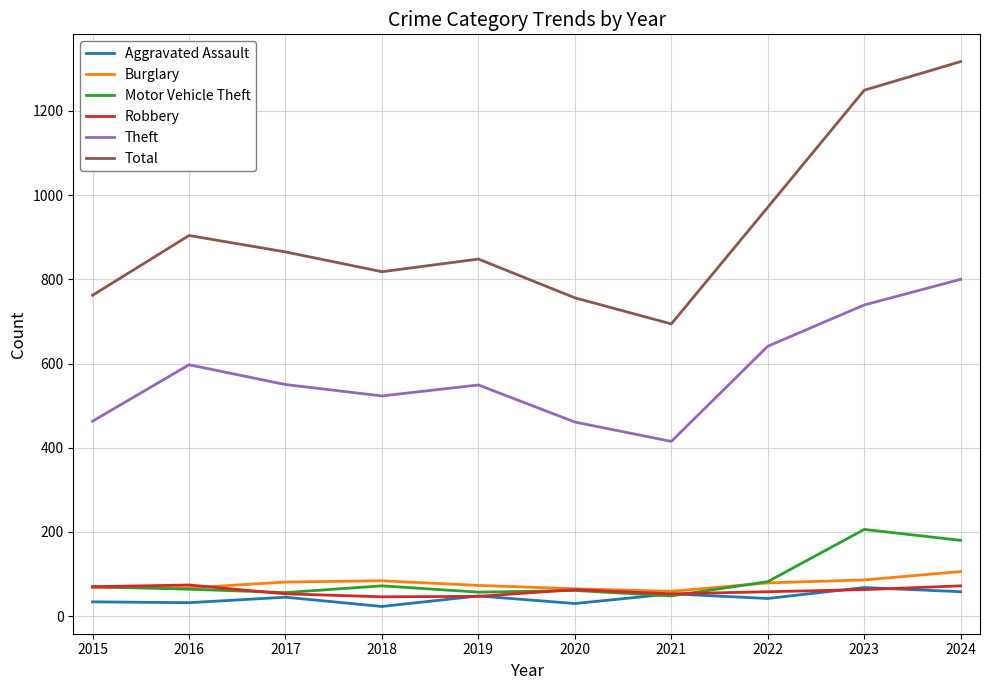

Does the chart have visible grid lines?

Yes